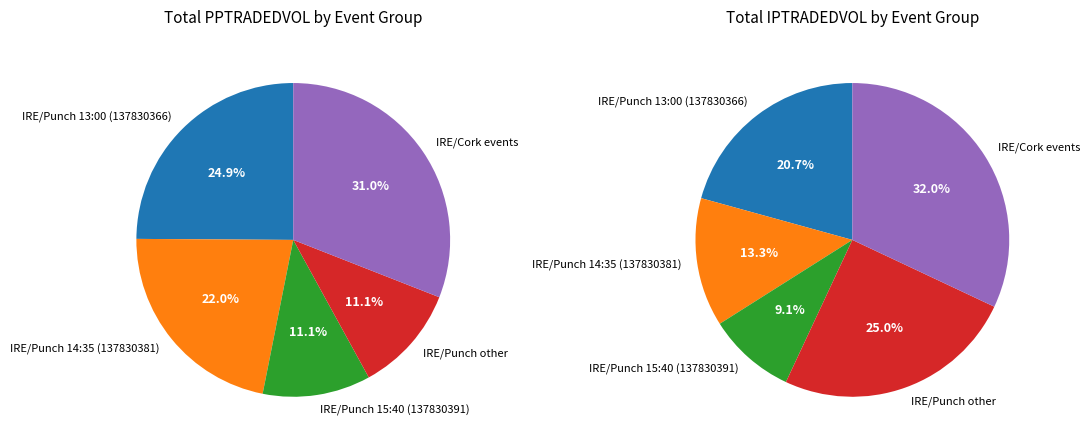

True or false: 137830391_1 accounts for 1% of the total.

False